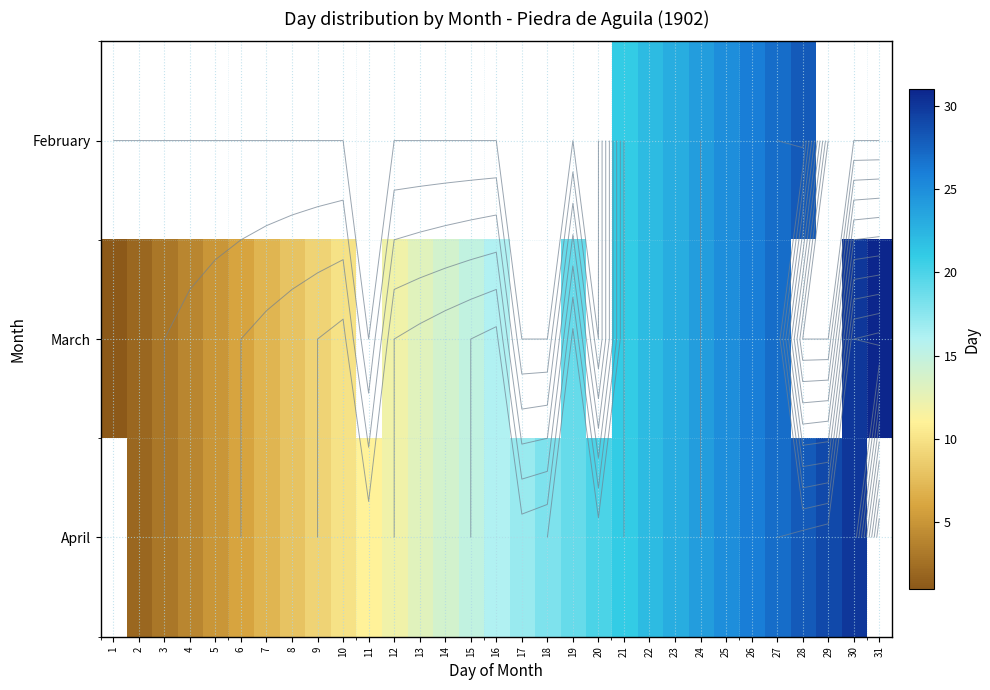

What is the sum of the April values at 12 and 25?

37.0